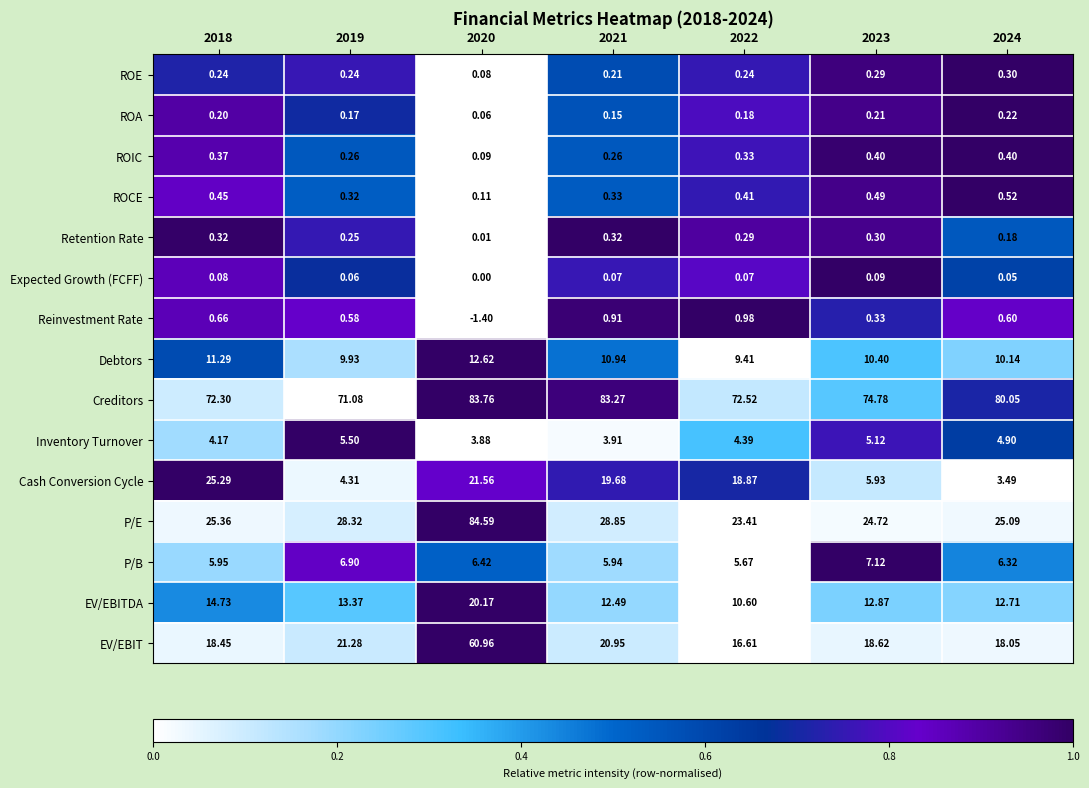

Which series has the largest range (max minus min)?

P/E